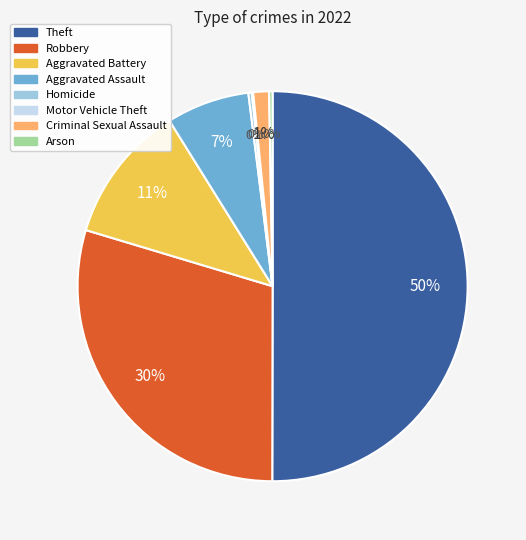

To the nearest percent, what portion does Robbery represent?

30%